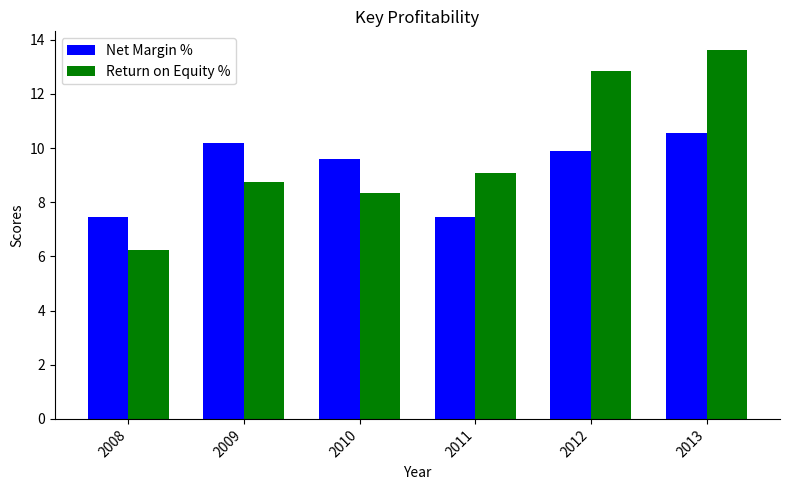

The Return on Equity % series shows 12.8 at 2012. True or false?

True